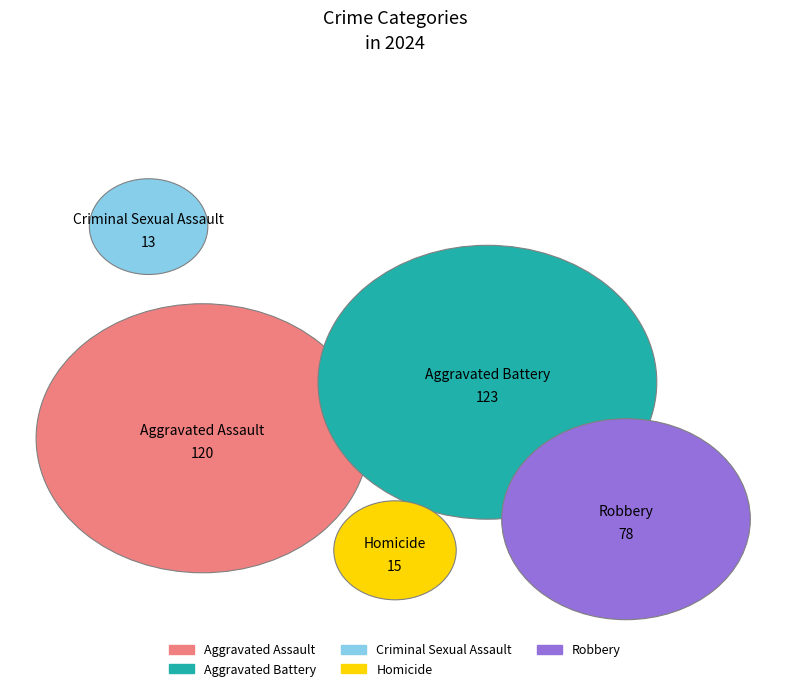

How many segments does this pie chart have?

5